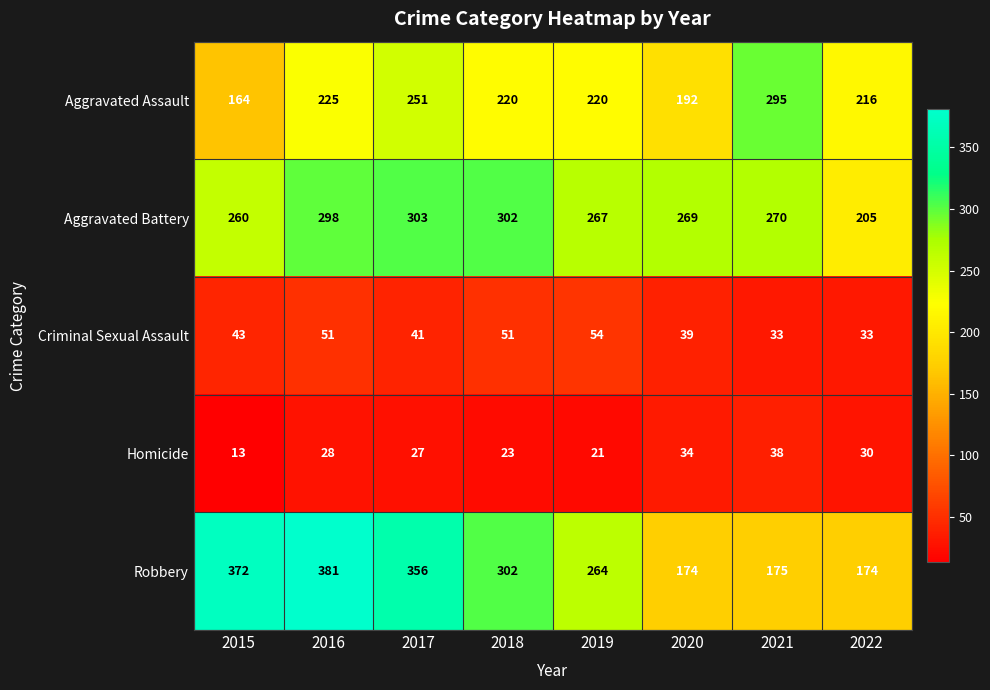

How many categories are shown in the chart?

8